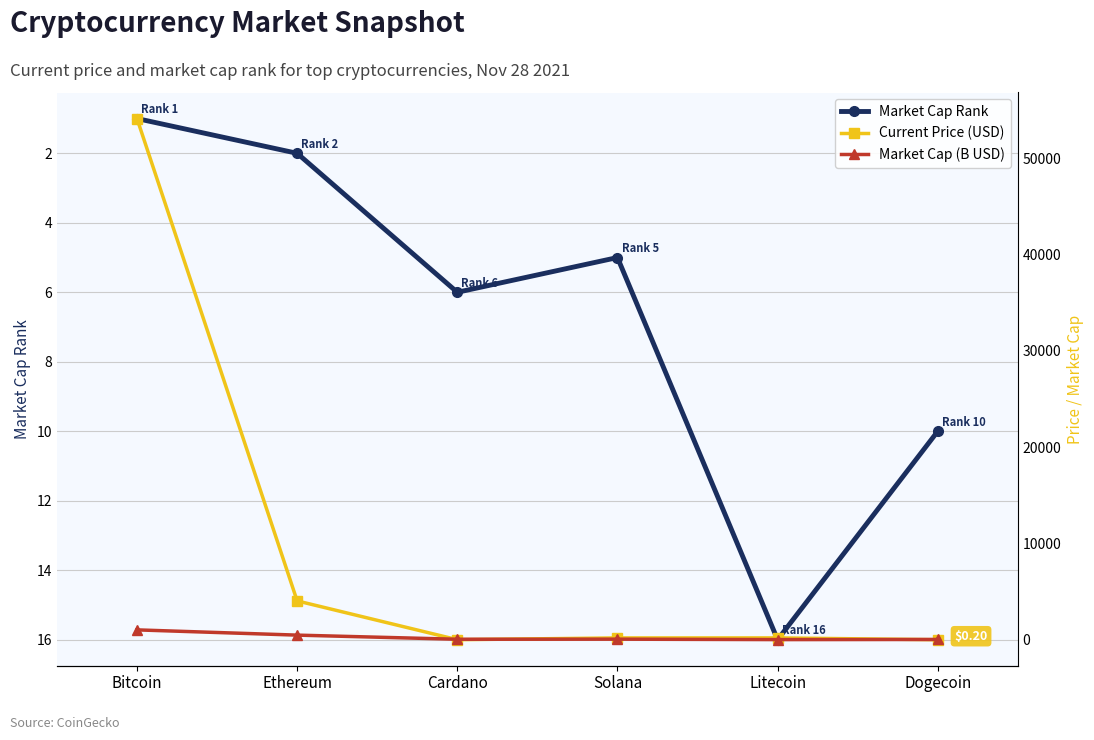

At which label does Current Price (USD) first exceed 189?

Bitcoin